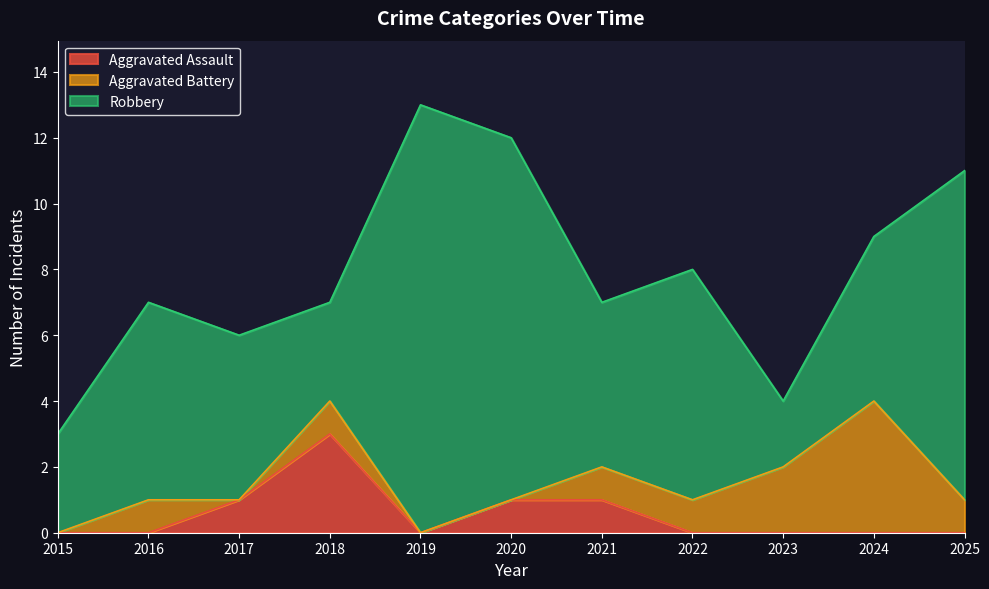

In Aggravated Battery, how many points are lower than both neighbors (excluding endpoints)?

1